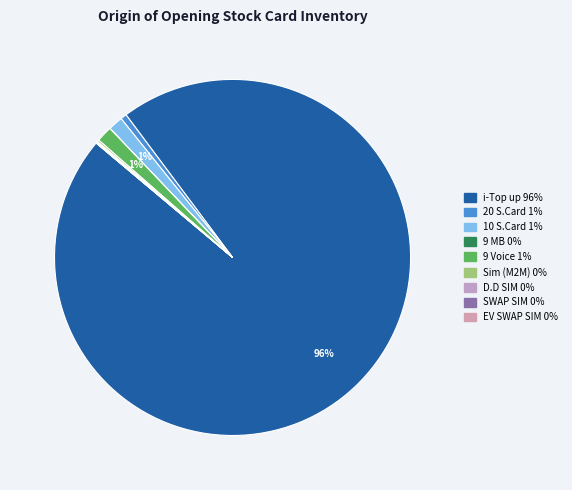

Which category has the smallest portion of the pie?

EV SWAP SIM